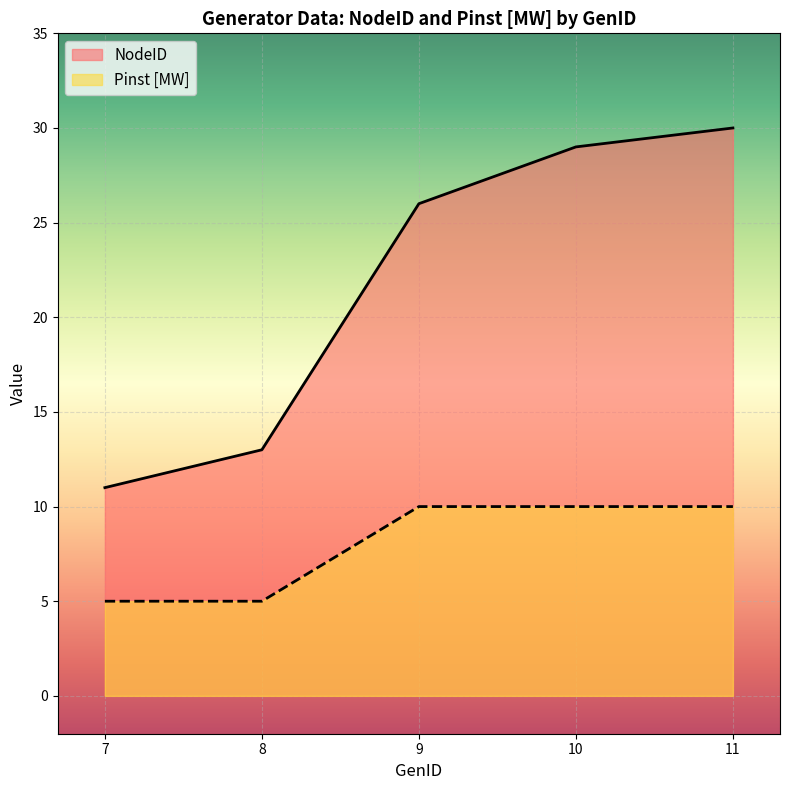

True or false: NodeID and Pinst [MW] intersect in this chart.

False